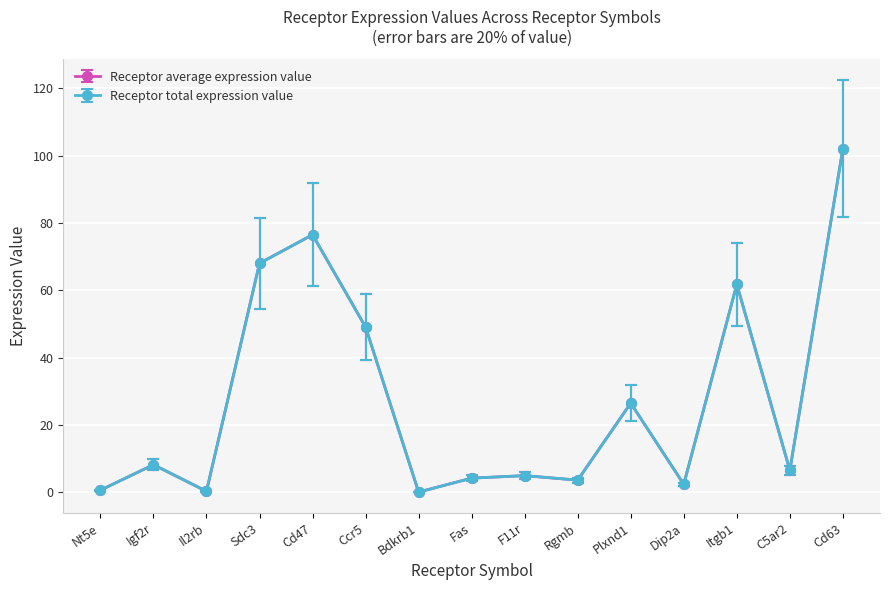

What position from the left is Itgb1?

13